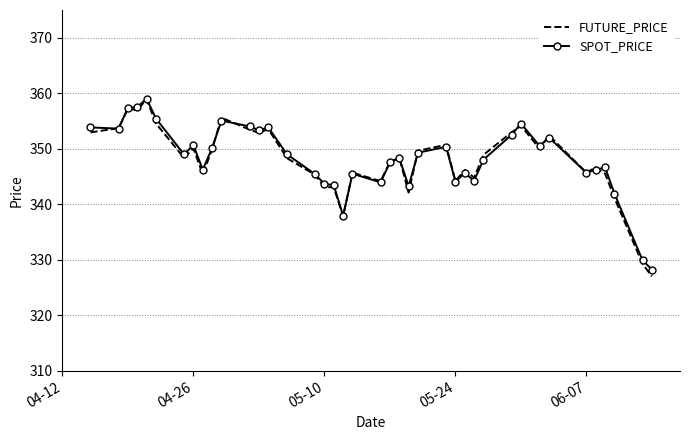

What is the maximum value shown in the chart?

359.0